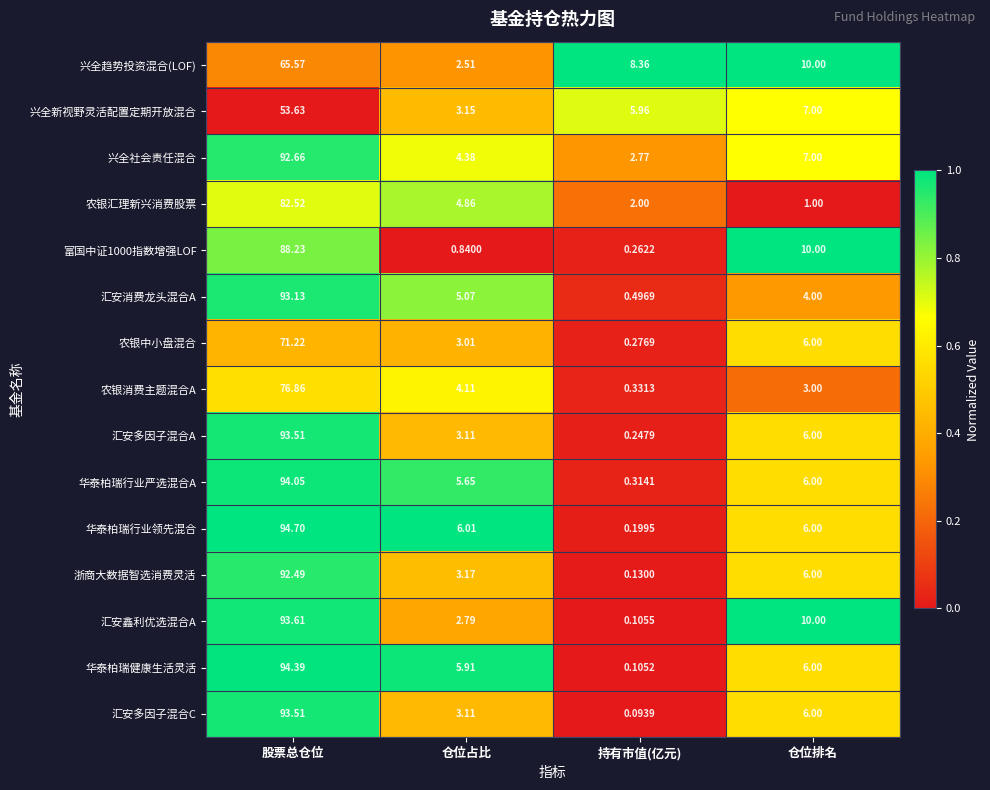

At which label does 汇安多因子混合A reach its minimum?

持有市值(亿元)